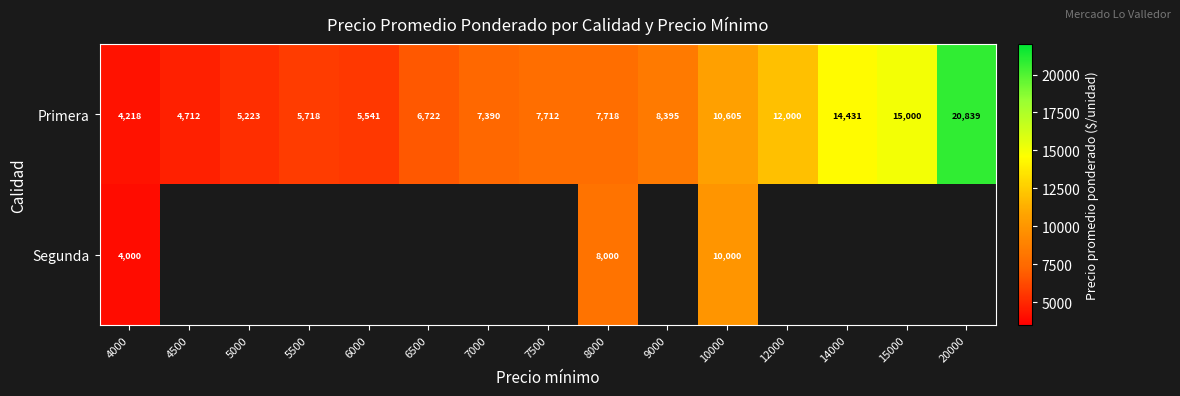

At which label does Primera reach its minimum?

4000